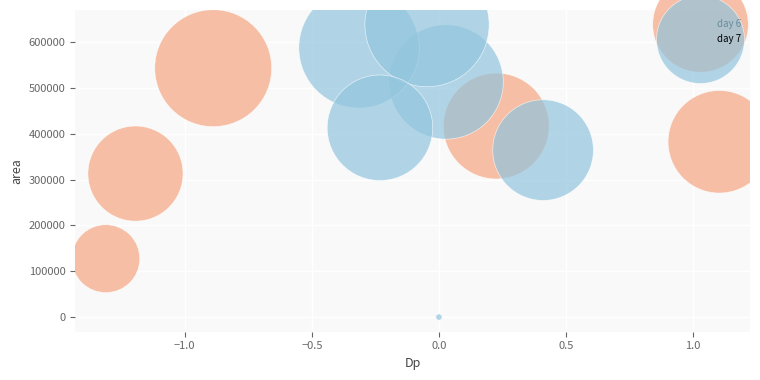

Which series contains the highest Y value?

day 7